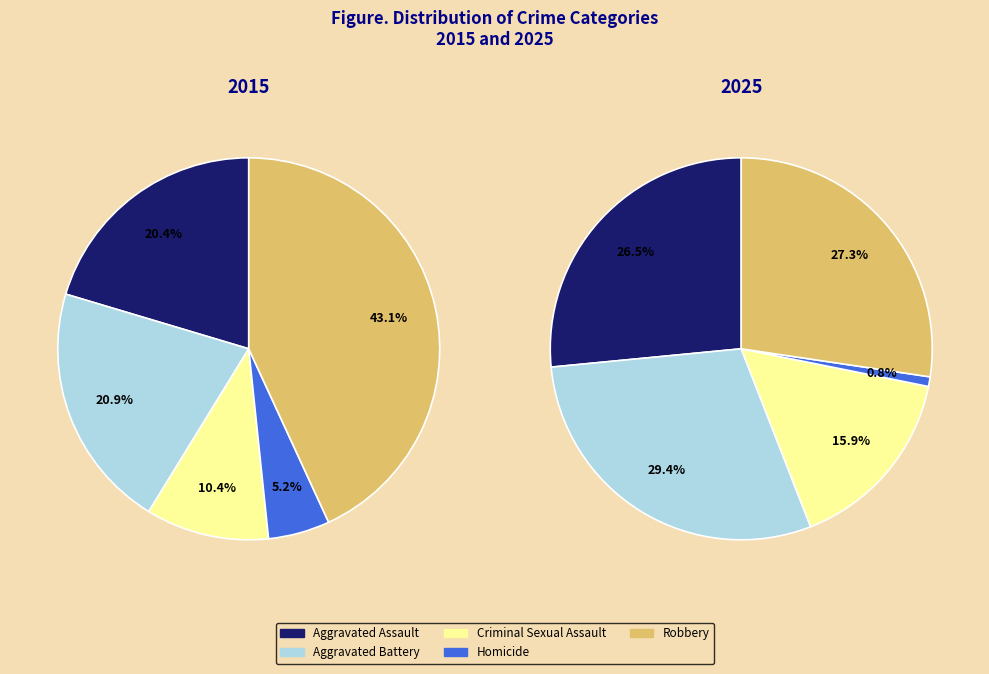

Which series has the widest spread of values?

values_2015